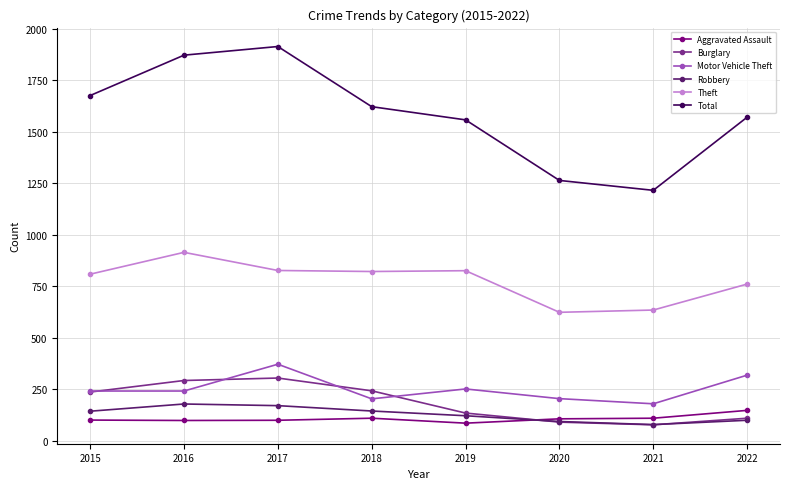

What is the sum of the Burglary values at 2016 and 2015?

528